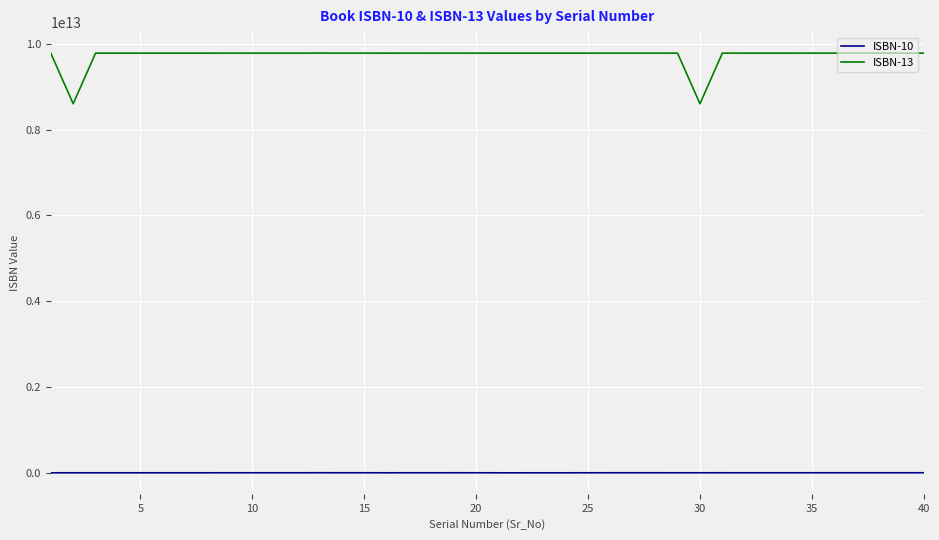

True or false: ISBN-10 and ISBN-13 intersect in this chart.

False